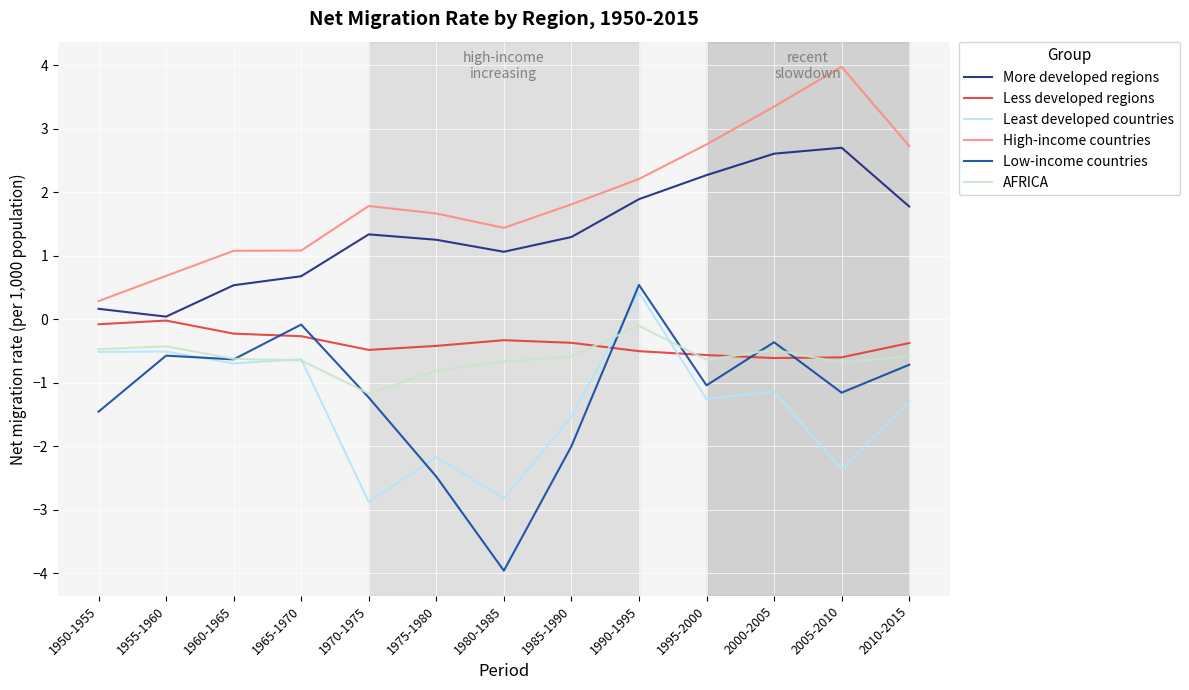

True or false: Less developed regions and High-income countries cross at least once.

False